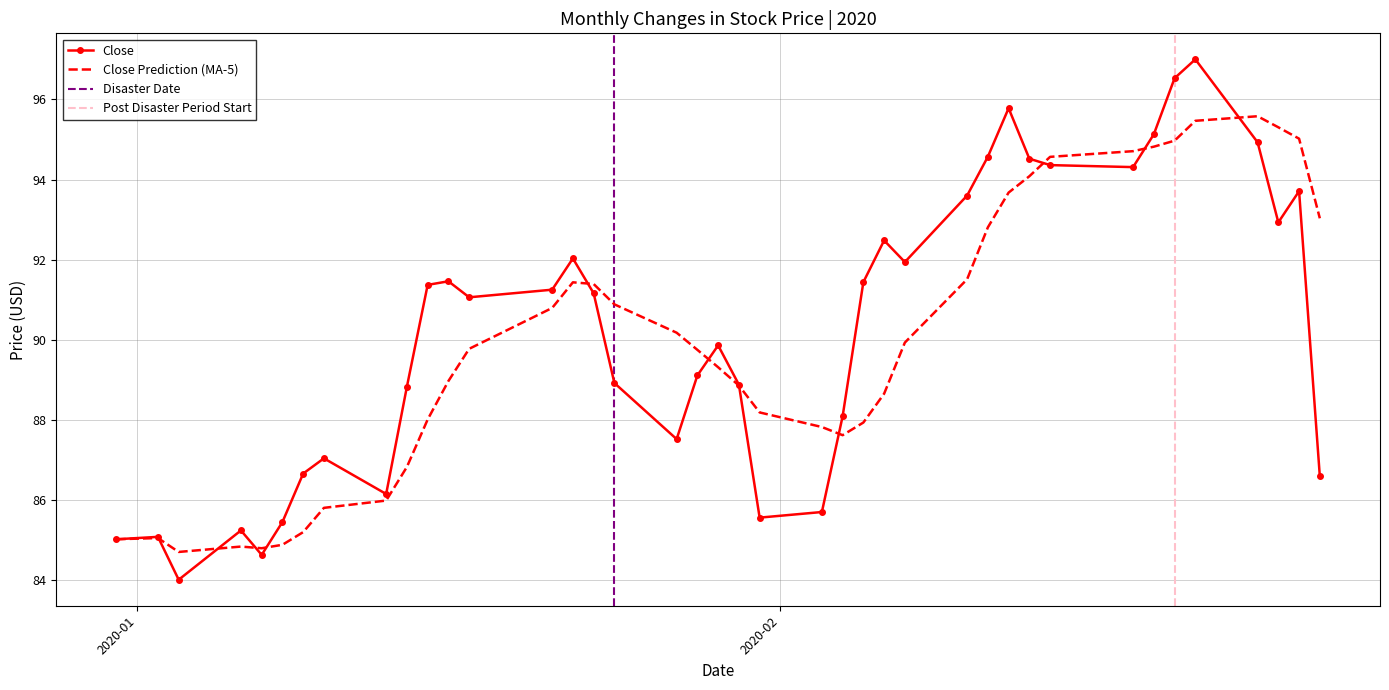

What is the value of the 1st point from the left?

85.0